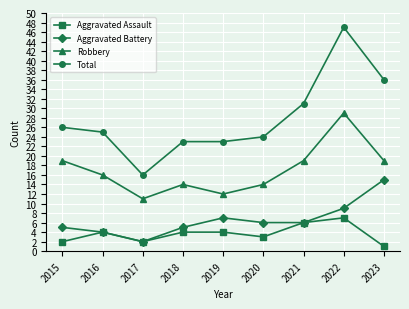

What is the sum of all Aggravated Battery values?

59